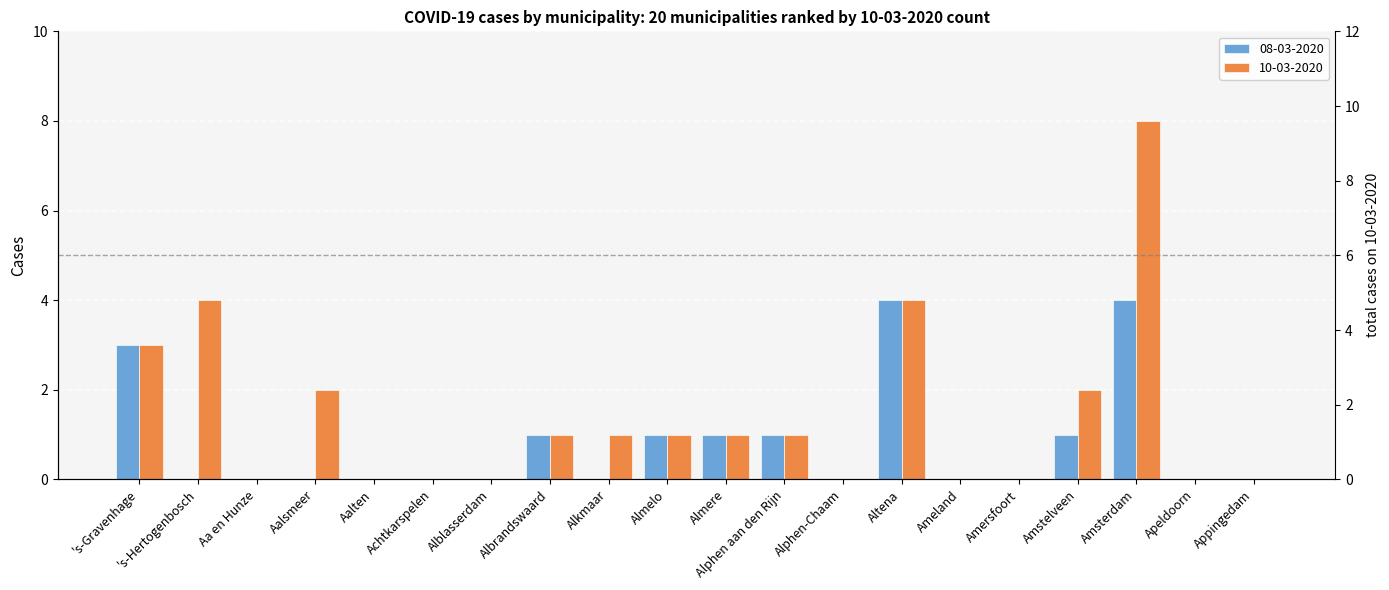

At which label does 08-03-2020 reach its minimum?

's-Hertogenbosch